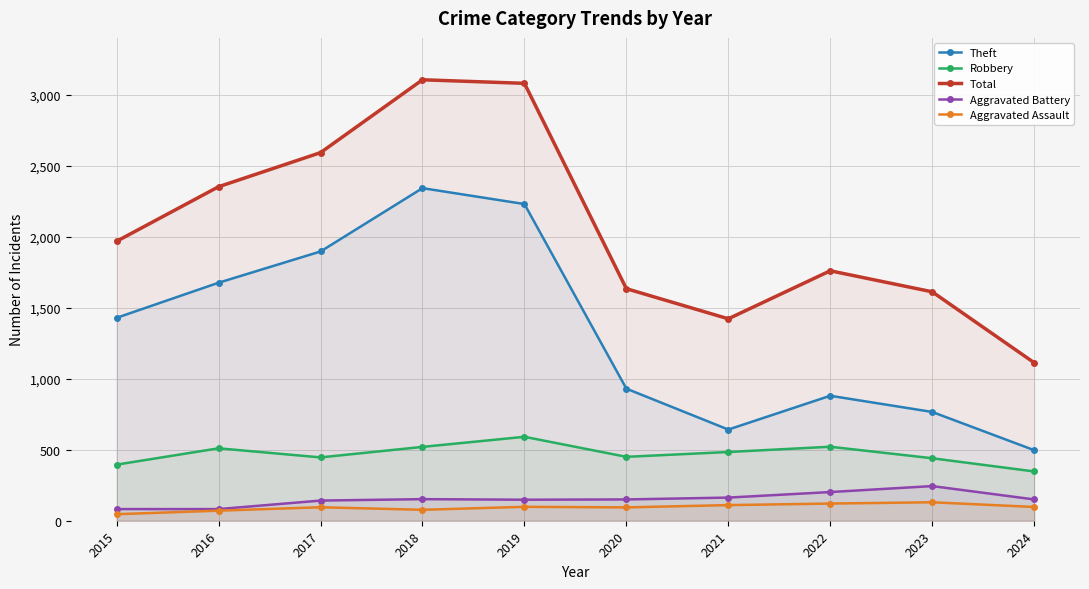

At which category is the sum across all series the highest?

2018